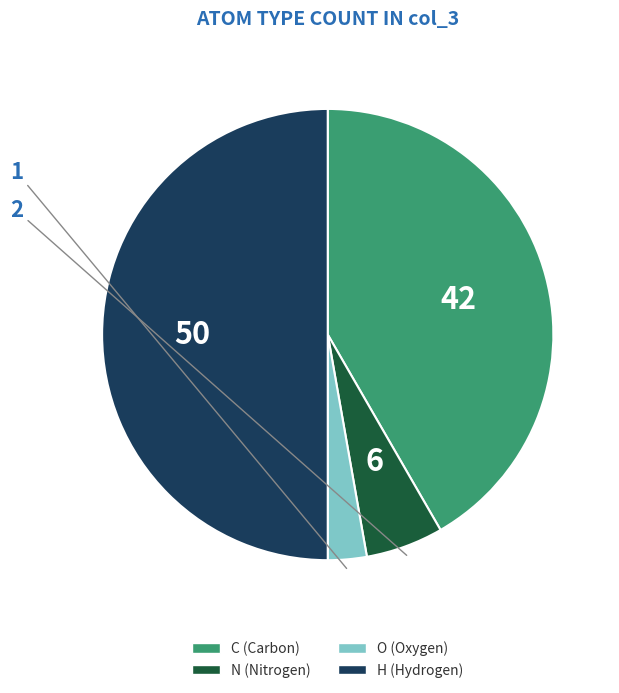

Is it true that N is 6% of the pie?

True